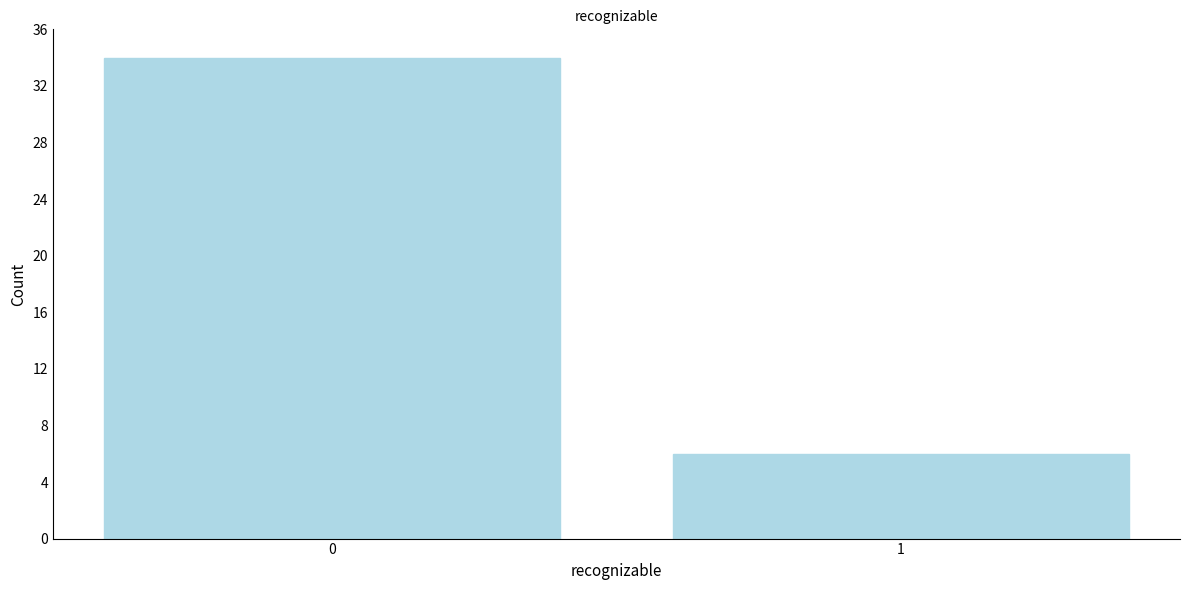

Reading left to right, transcribe all the data shown in this chart.

34	6